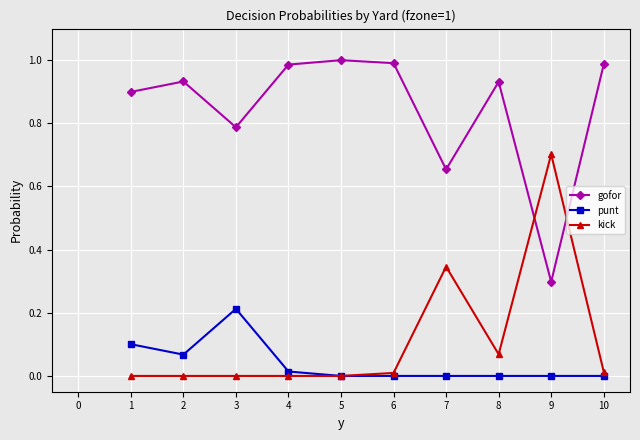

Is the value of kick at 7 greater than the value of punt at 3?

Yes